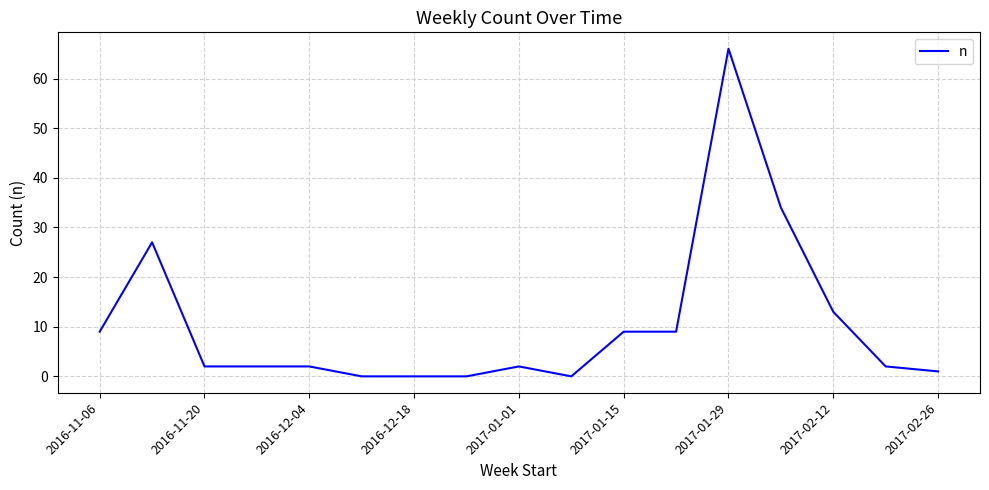

What is the sum of all values?

178